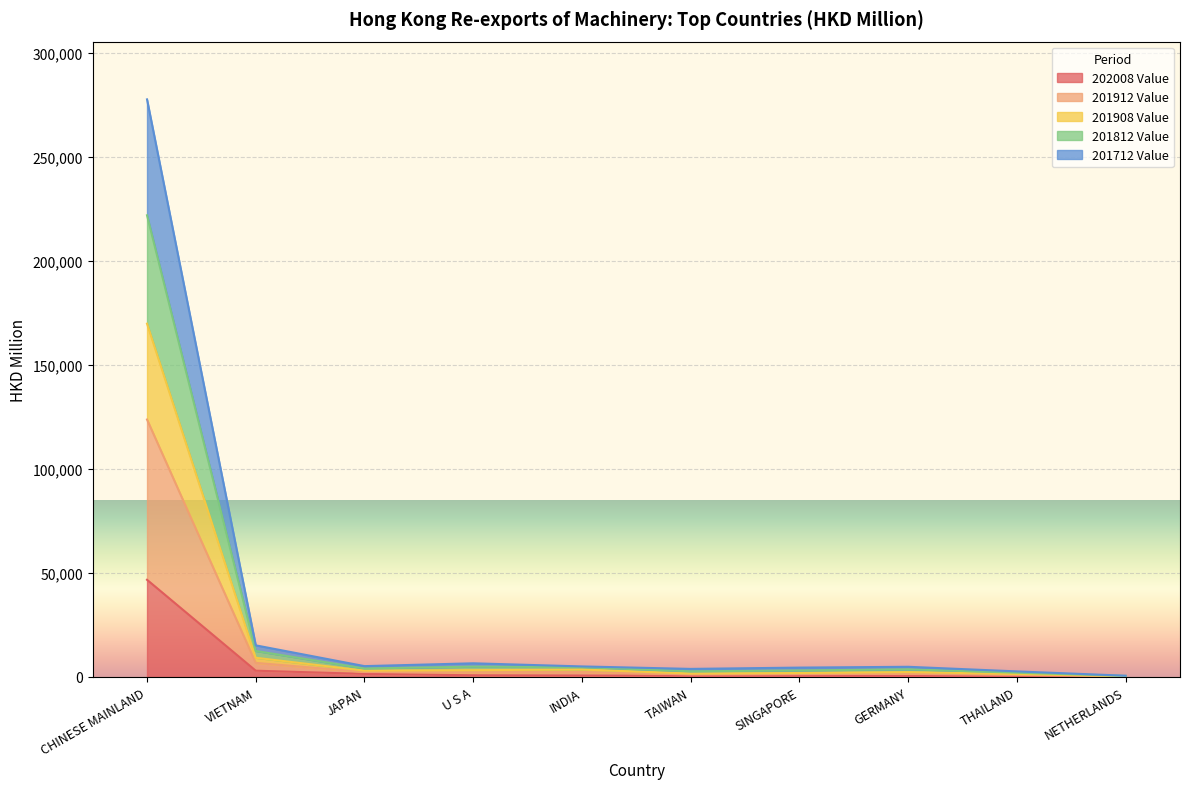

At which category is the sum across all series the highest?

CHINESE MAINLAND